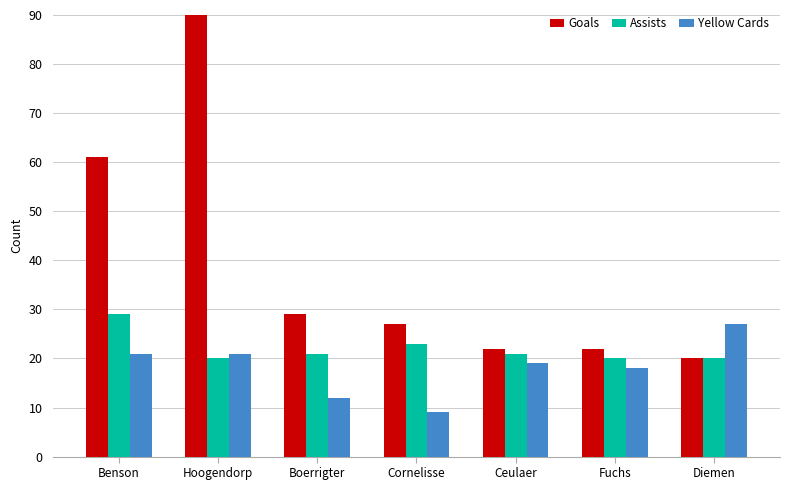

How many bars are there in total?

21